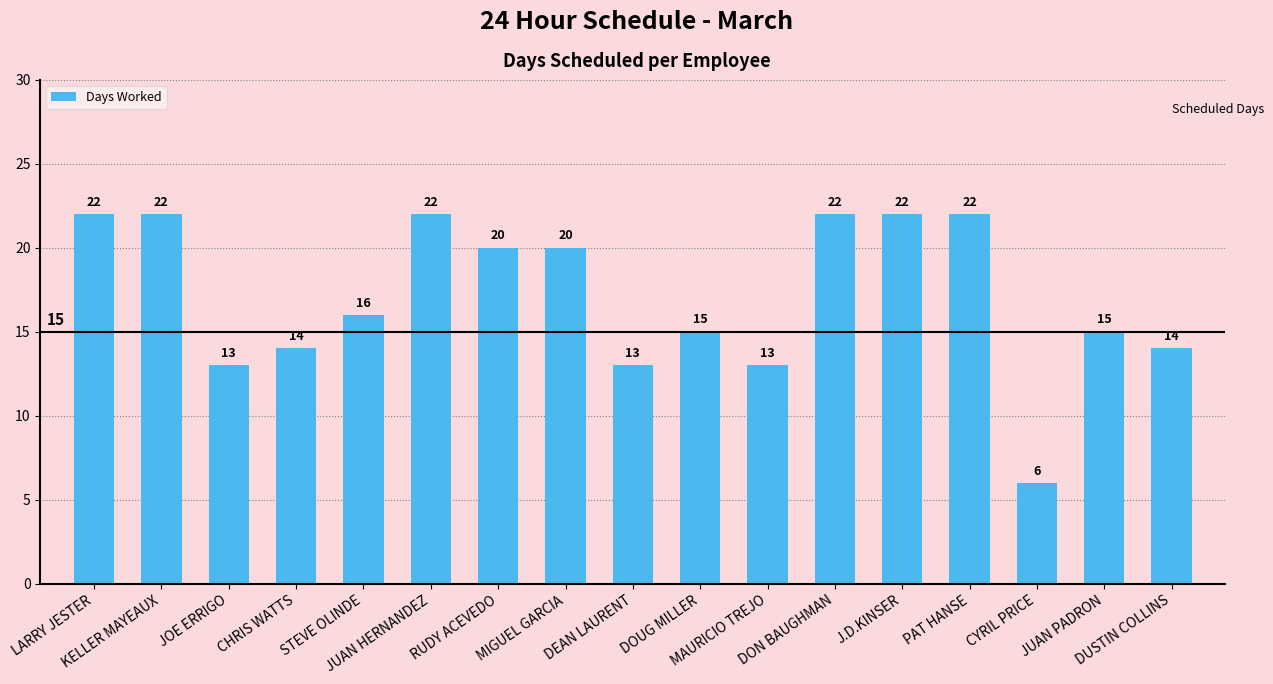

What is the value of the 16th bar from the left?

15